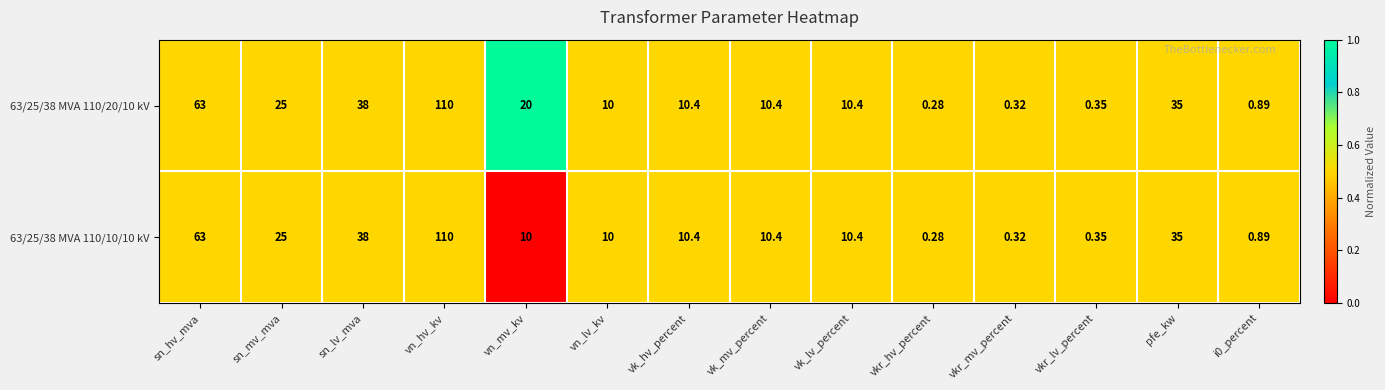

At which category does the chart reach its minimum across all series?

vkr_hv_percent